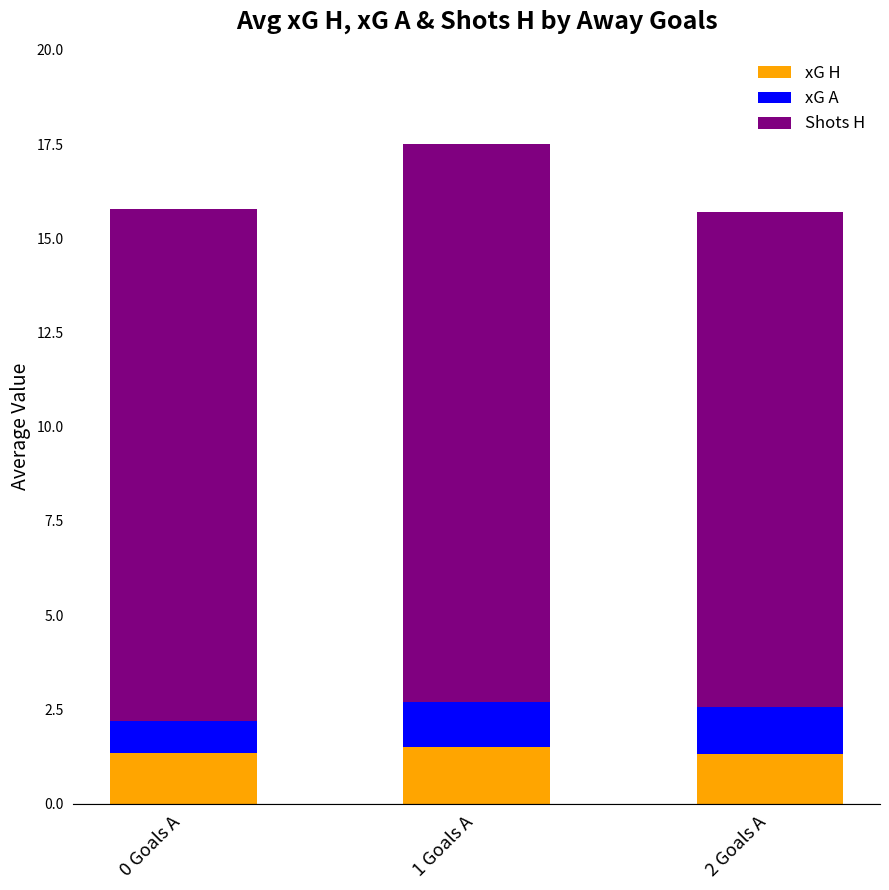

Reading left to right, what are the values for xG H?

0 Goals A=1.3	1 Goals A=1.5	2 Goals A=1.3